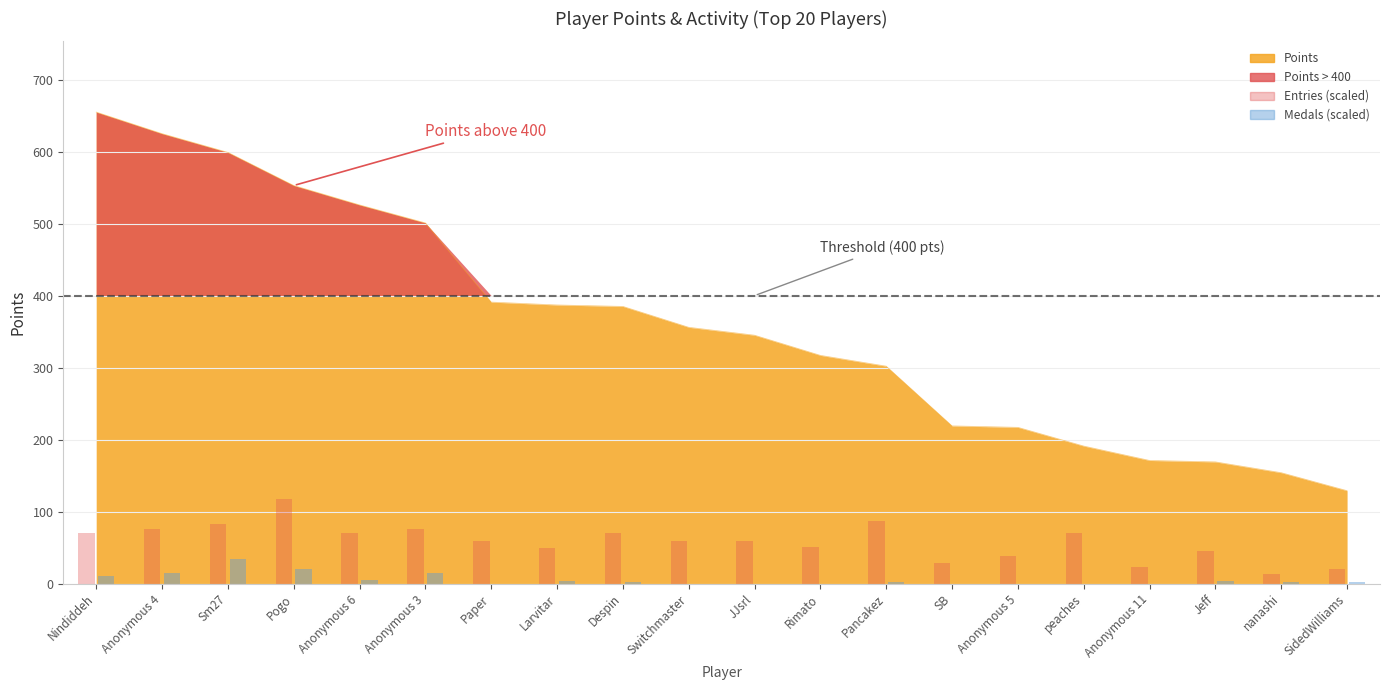

The Medals (scaled) series shows 10.1 at Nindiddeh. True or false?

True